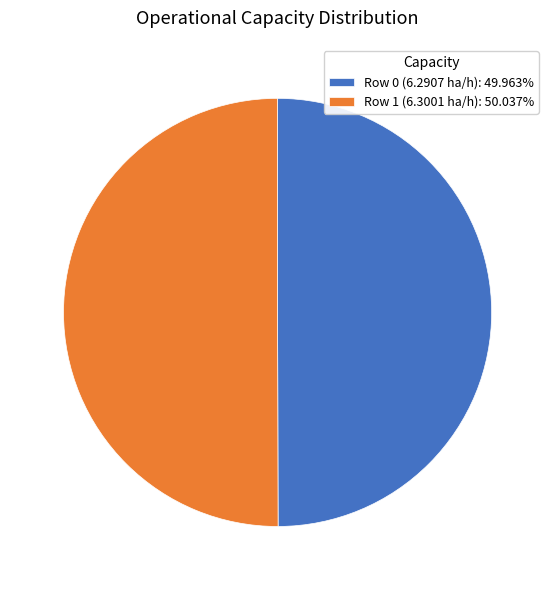

Approximately how many times larger is the value at Row 1 (6.3001 ha/h): 50.037% compared to Row 0 (6.2907 ha/h): 49.963%?

1.0